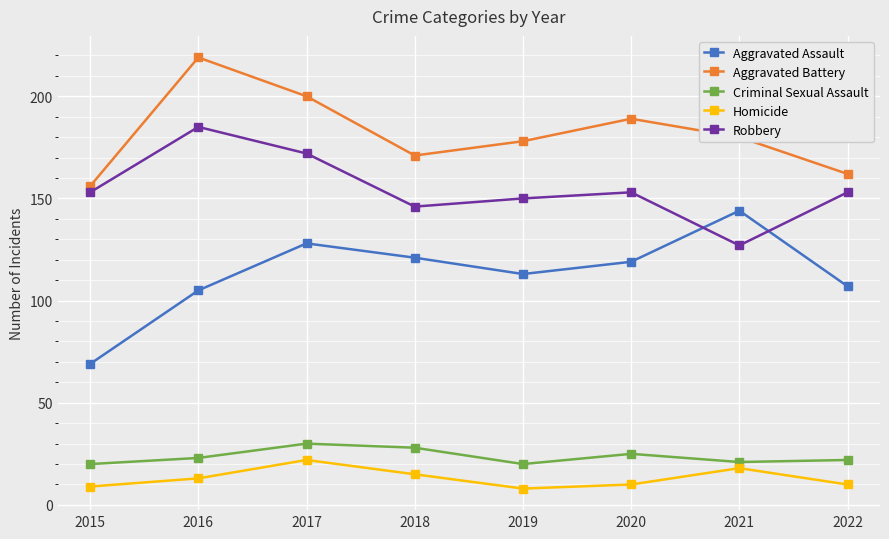

Read the Aggravated Assault value at 2016.

105